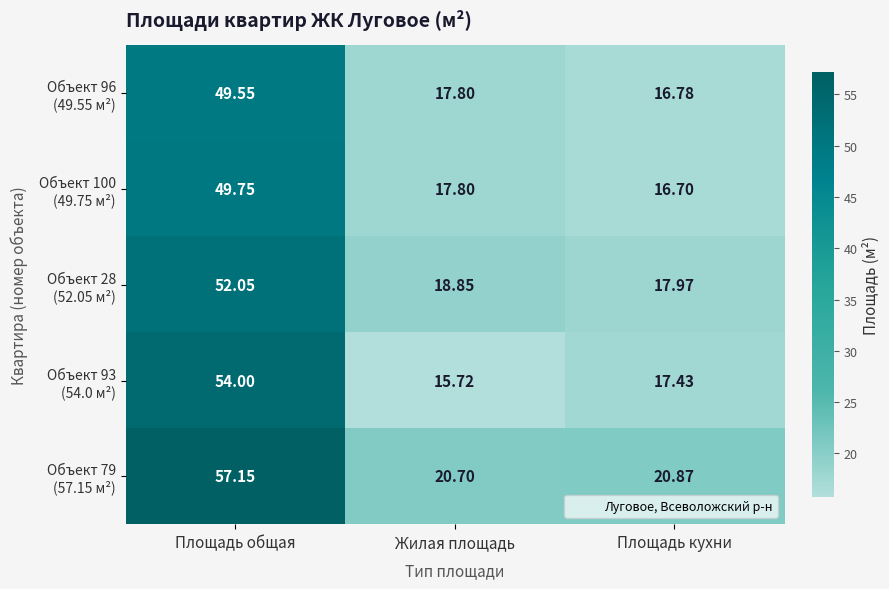

Which label corresponds to the largest value in the chart?

Площадь общая